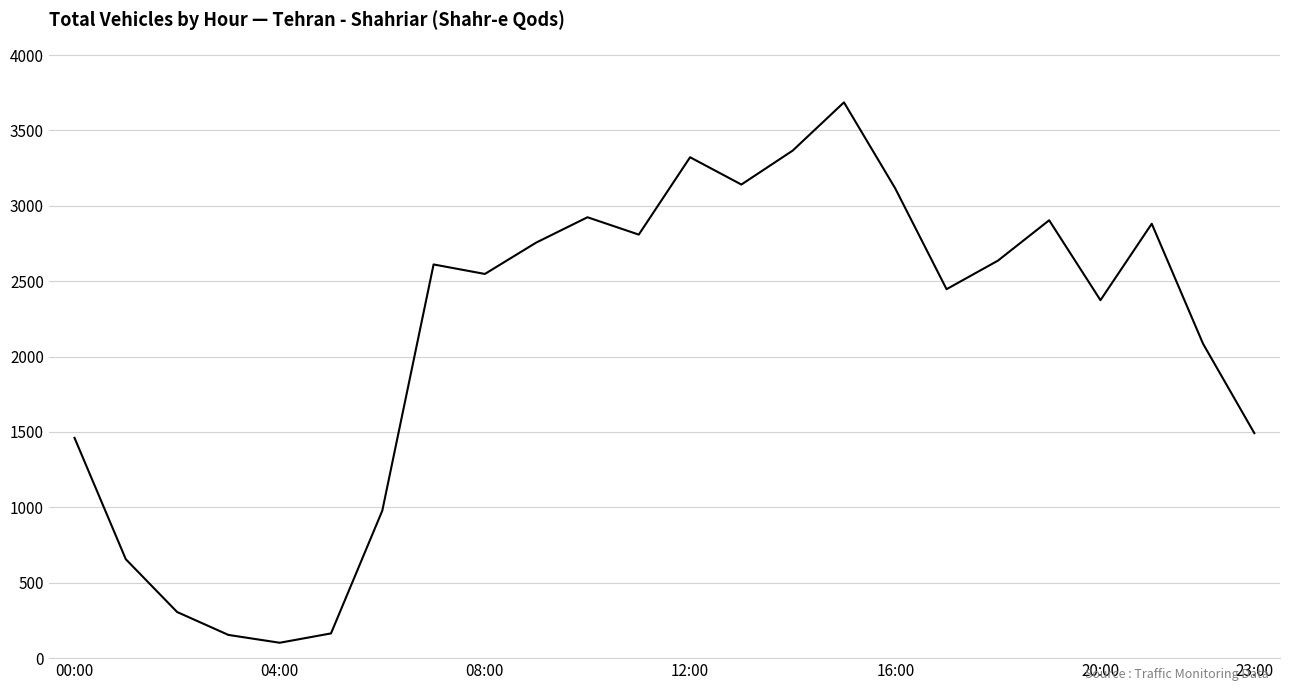

What is the difference between the maximum and minimum values?

3584